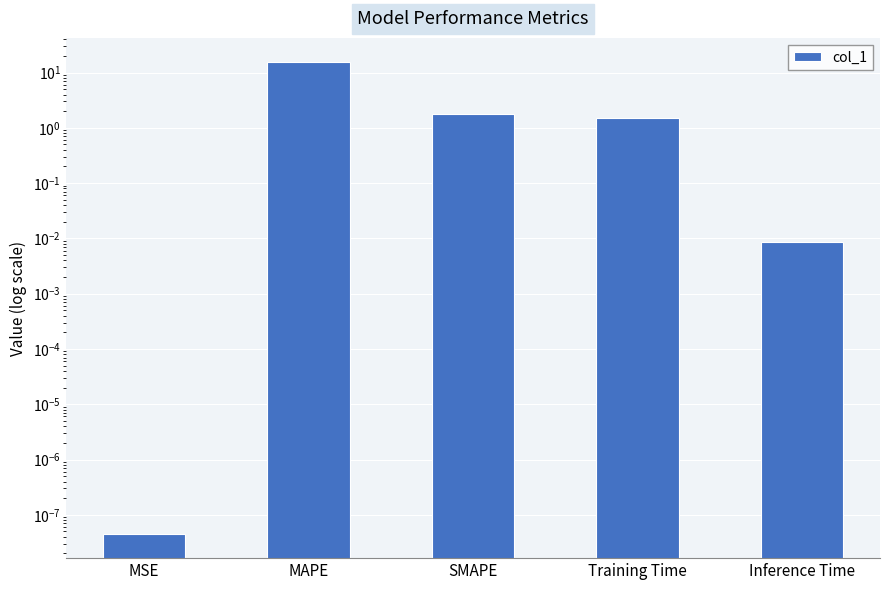

What is the difference between the maximum and minimum values?

15.8